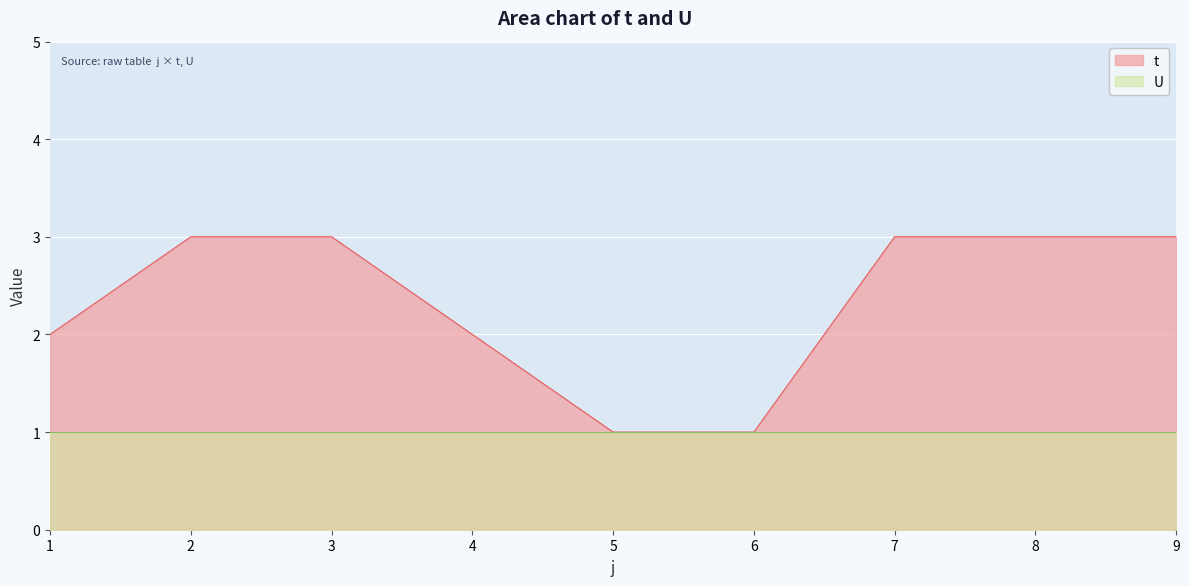

How many values are between 2 and 3?

7